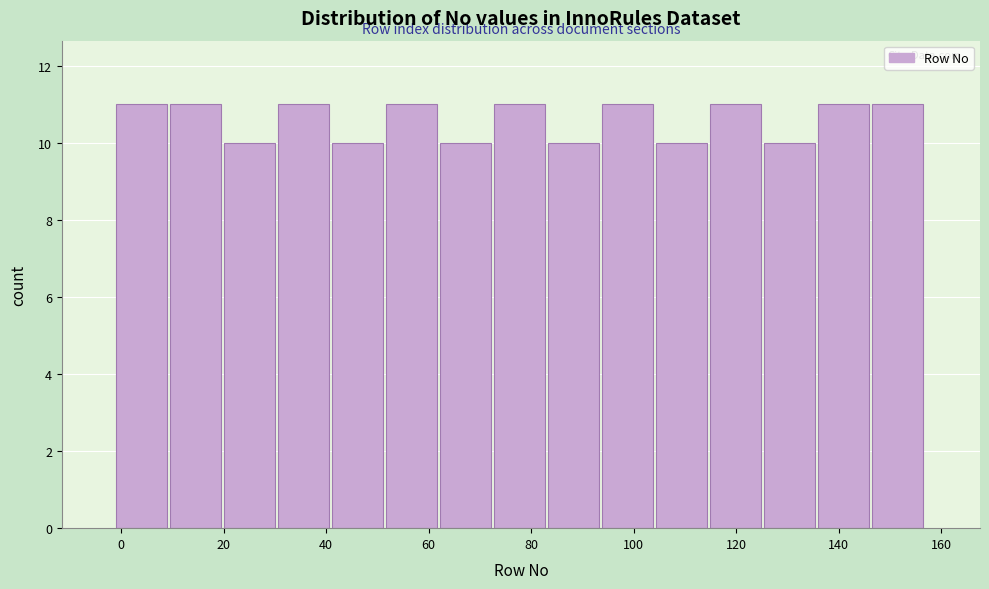

What is the height of the bar covering 52 to 62 on the x-axis? Neither the bar edges nor the heights are printed on the chart, so give them approximately, as read against the axes.

11